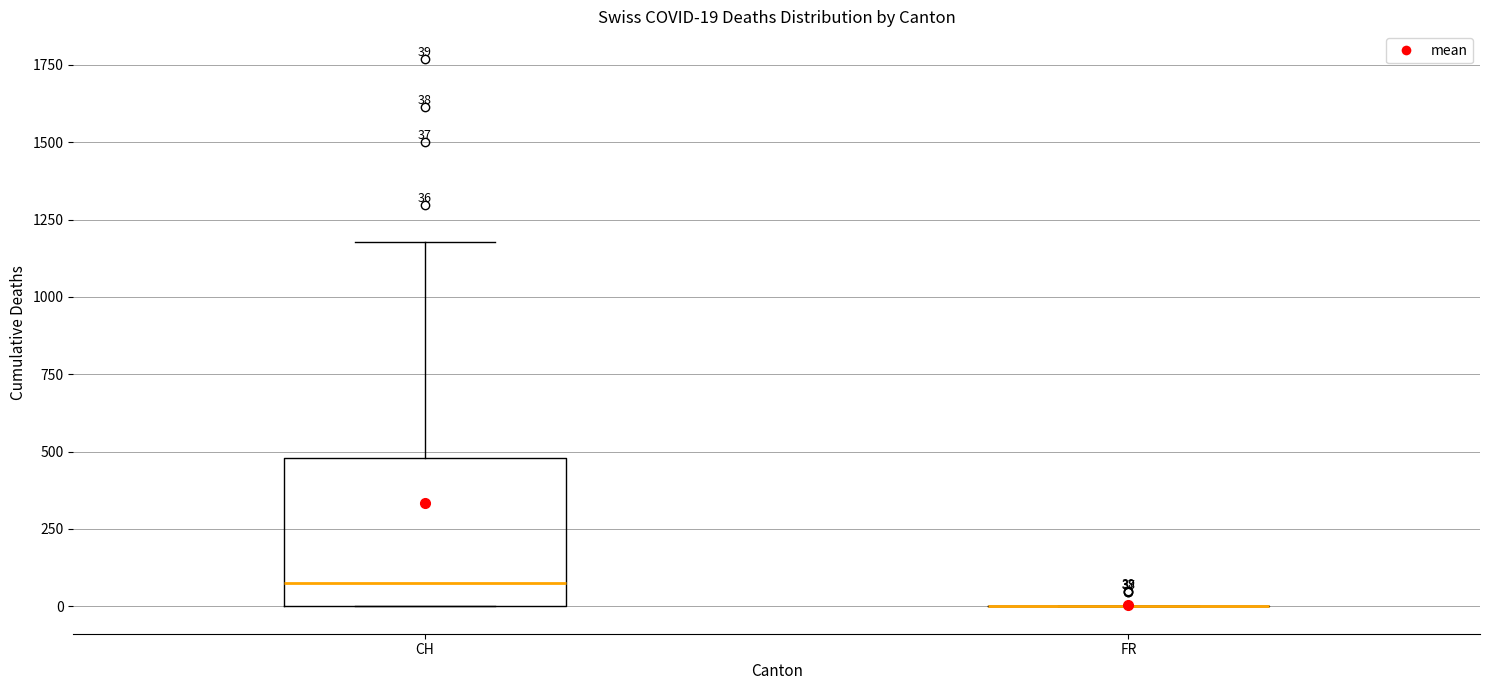

Comparing the boxes themselves (not the whiskers), which one is the tallest?

CH